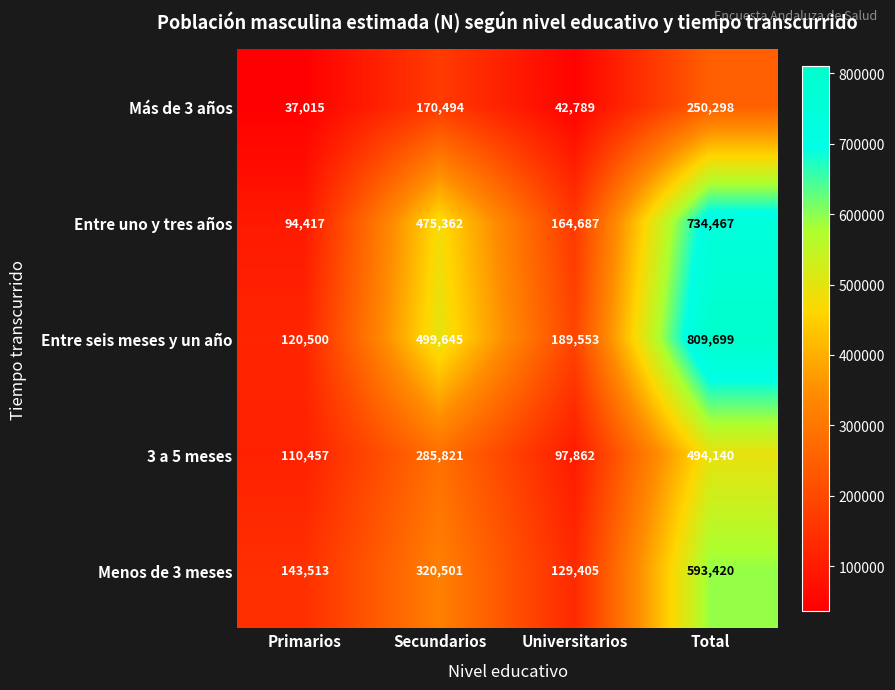

Rank the series by their maximum value, from lowest to highest.

Más de 3 años, 3 a 5 meses, Menos de 3 meses, Entre uno y tres años, Entre seis meses y un año